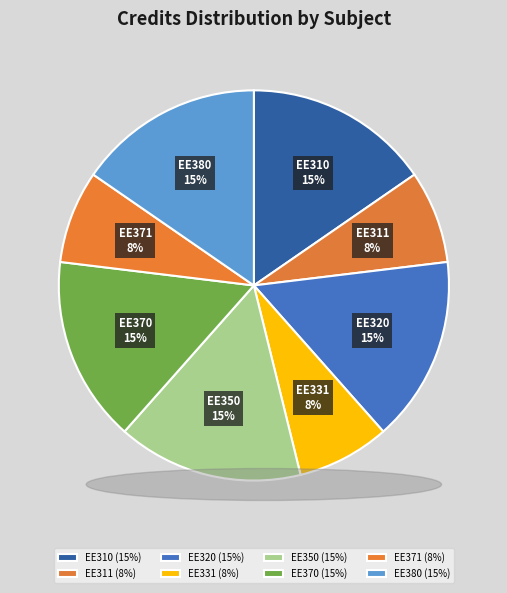

Is it true that EE350 is 15% of the pie?

True